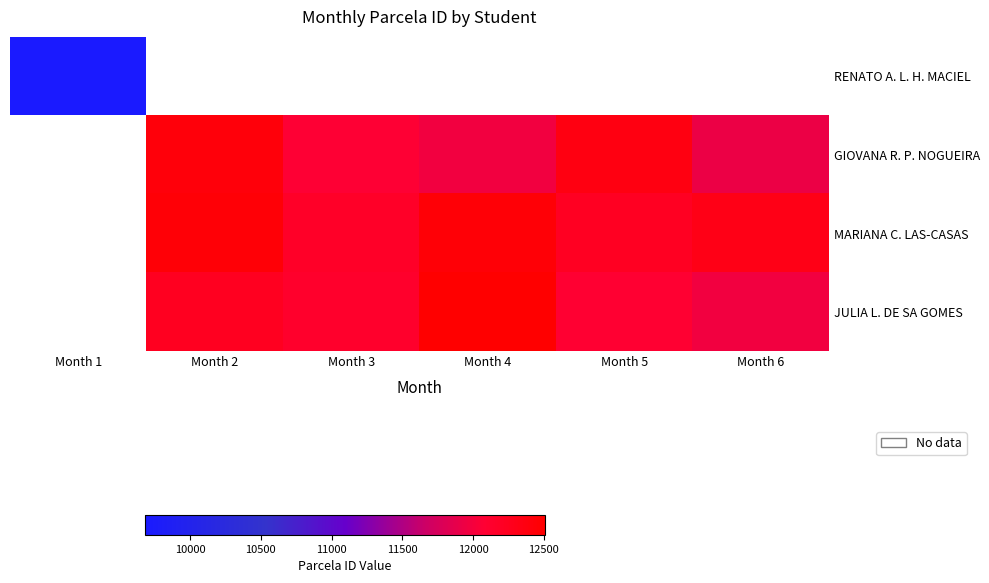

What is the difference between the GIOVANA R. P. NOGUEIRA values at Month 4 and Month 5?

389.0